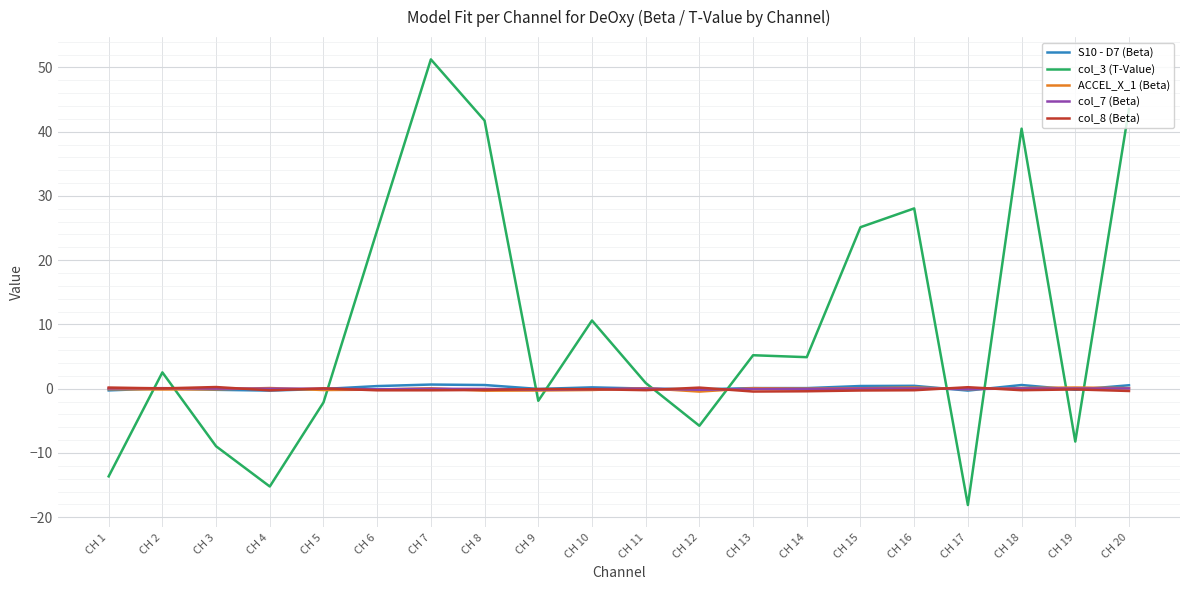

What is the total value across all series at CH 6?

24.6